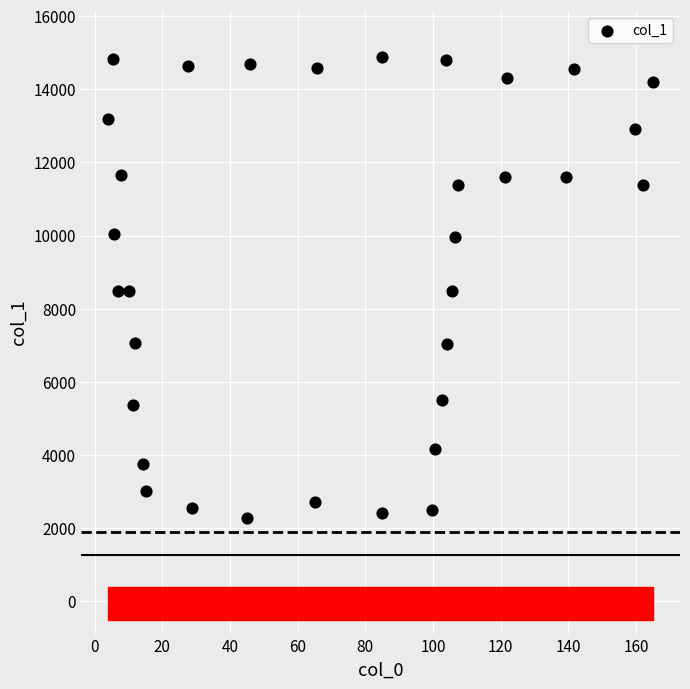

What is the range of X values (max minus min)?

161.0